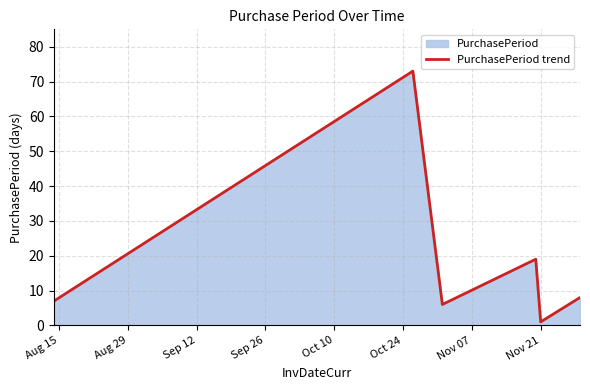

What is the difference between the maximum and minimum values?

72